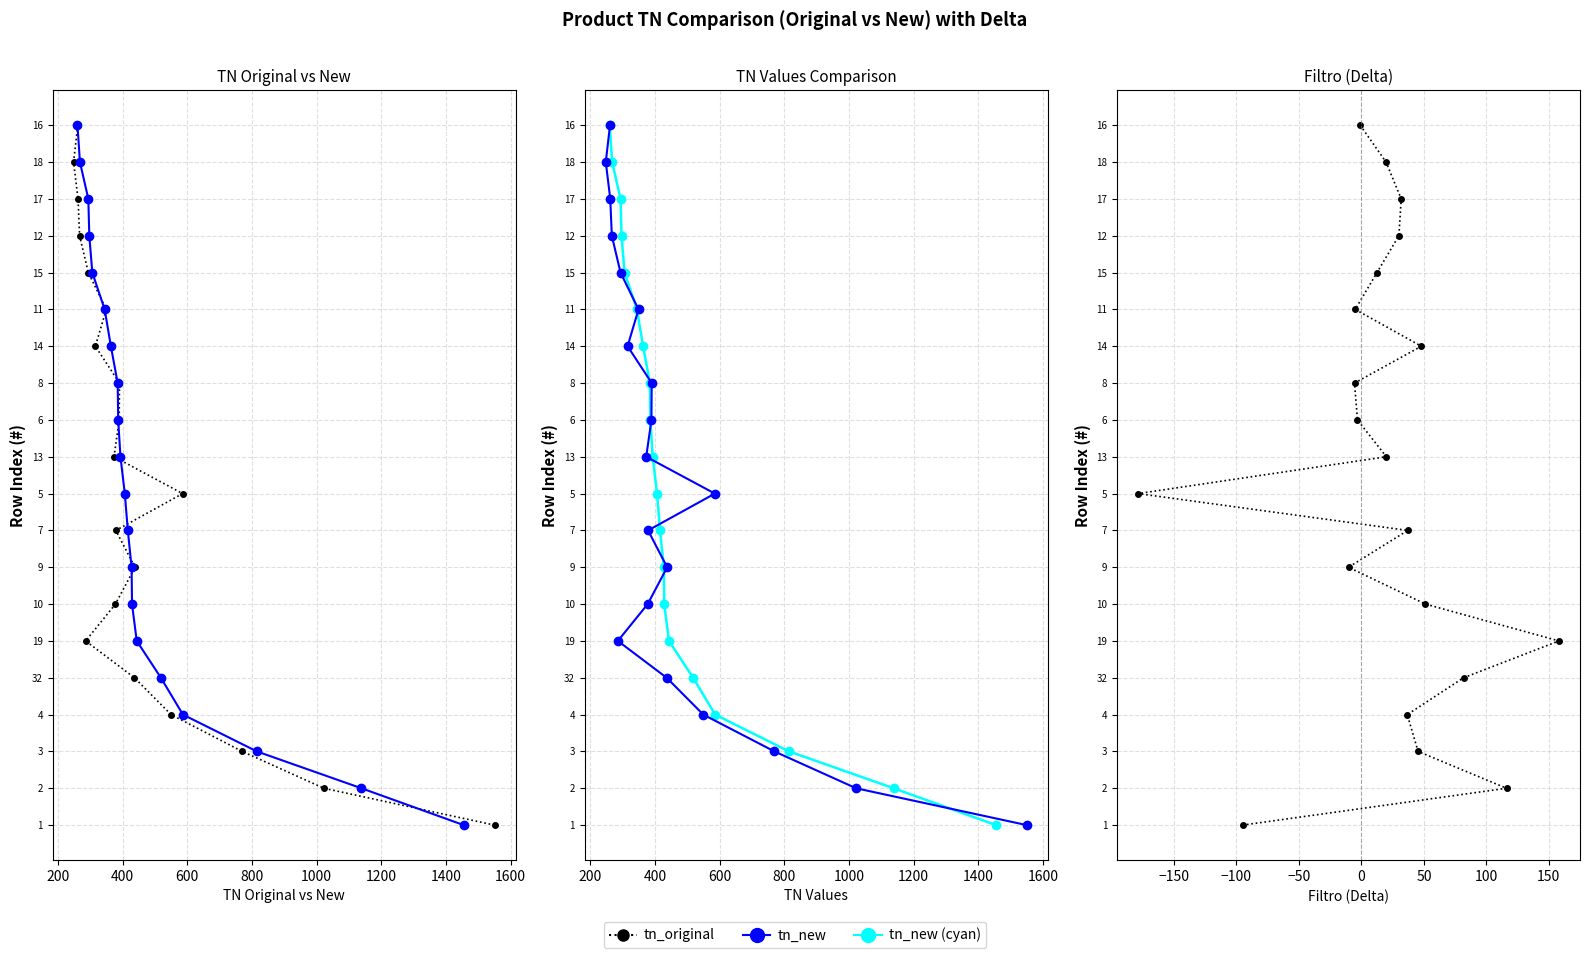

Between 0 and 600, which series saw the biggest shift?

tn_original